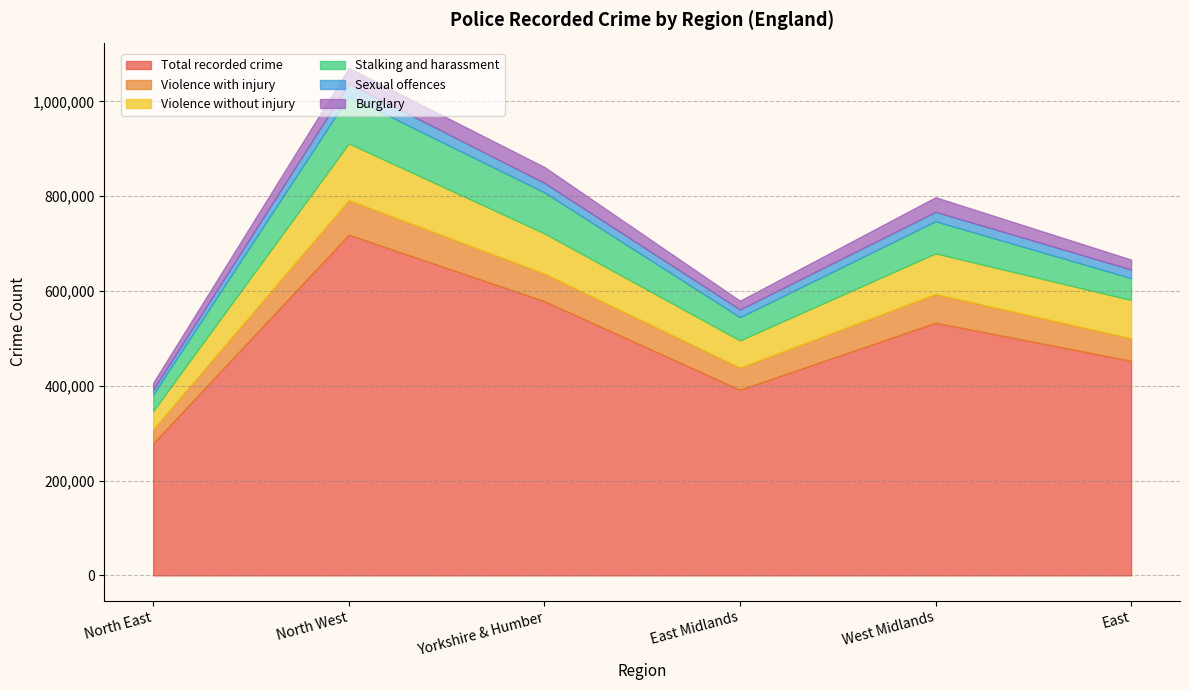

What is the difference between the second highest and minimum values in the Violence with injury series?

30963